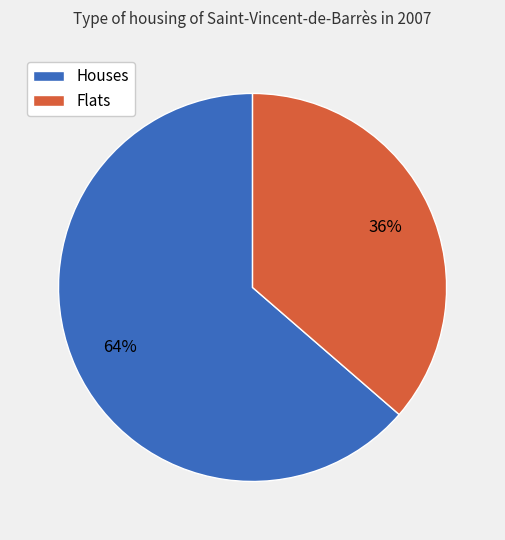

Is Houses the majority of the pie?

Yes